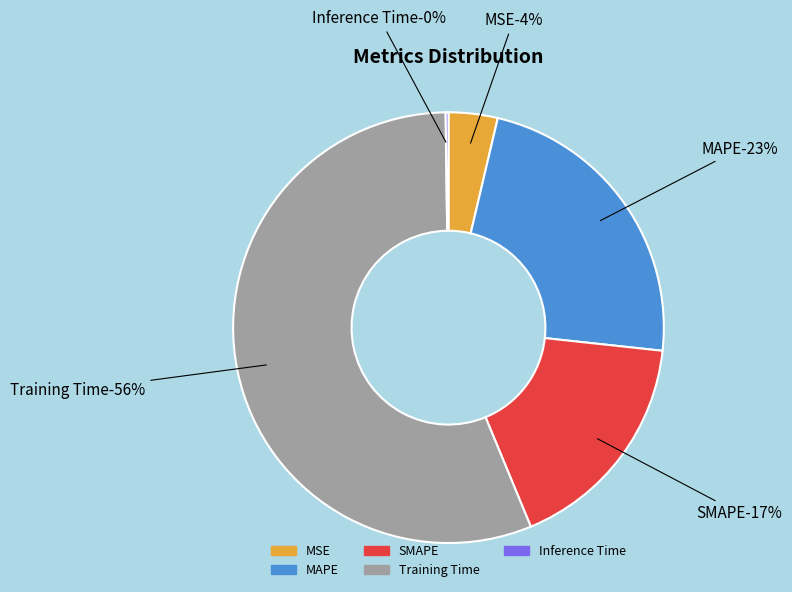

To the nearest percent, what is the difference between the Training Time and MAPE slice percentages?

33%